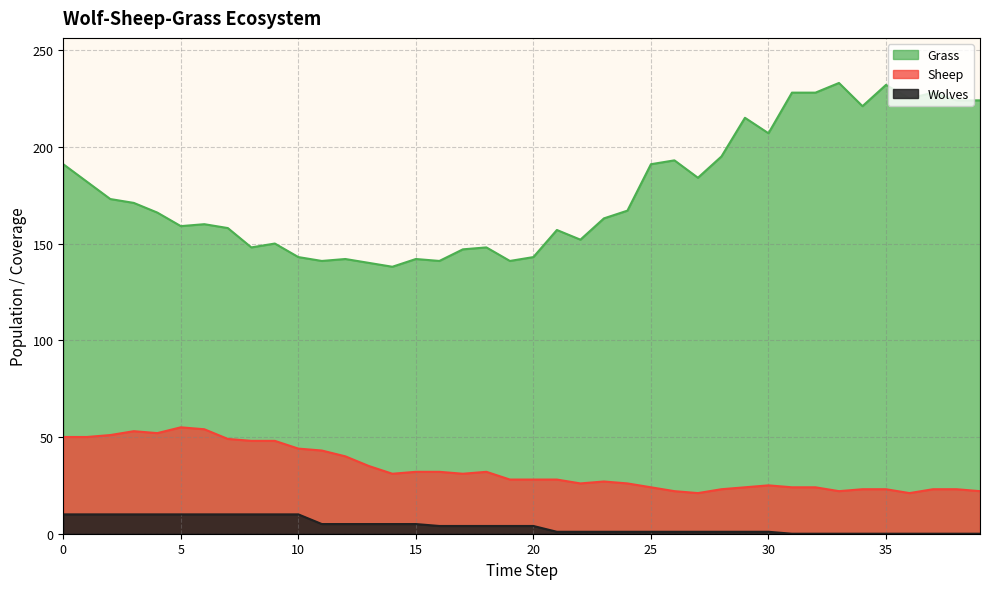

Reading left to right, transcribe all the data shown in this chart.

Grass: 191	182	173	171	166	159	160	158	148	150	143	141	142	140	138	142	141	147	148	141	143	157	152	163	167	191	193	184	195	215	207	228	228	233	221	232	225	228	224	224
Sheep: 50	50	51	53	52	55	54	49	48	48	44	43	40	35	31	32	32	31	32	28	28	28	26	27	26	24	22	21	23	24	25	24	24	22	23	23	21	23	23	22
Wolves: 10	10	10	10	10	10	10	10	10	10	10	5	5	5	5	5	4	4	4	4	4	1	1	1	1	1	1	1	1	1	1	0	0	0	0	0	0	0	0	0